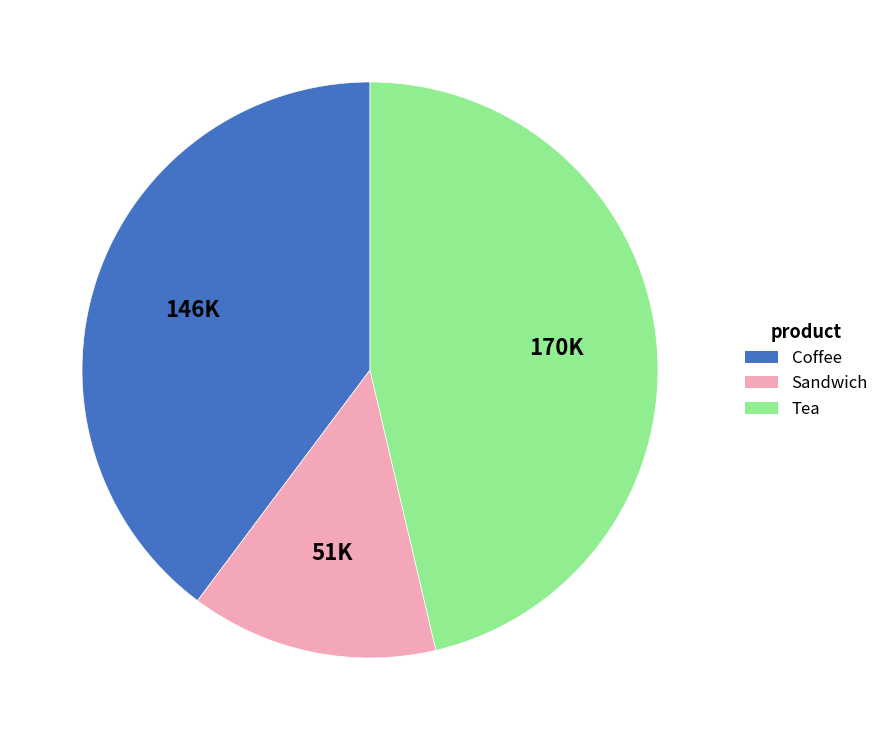

Do Sandwich and Tea together represent more than half of the pie?

Yes